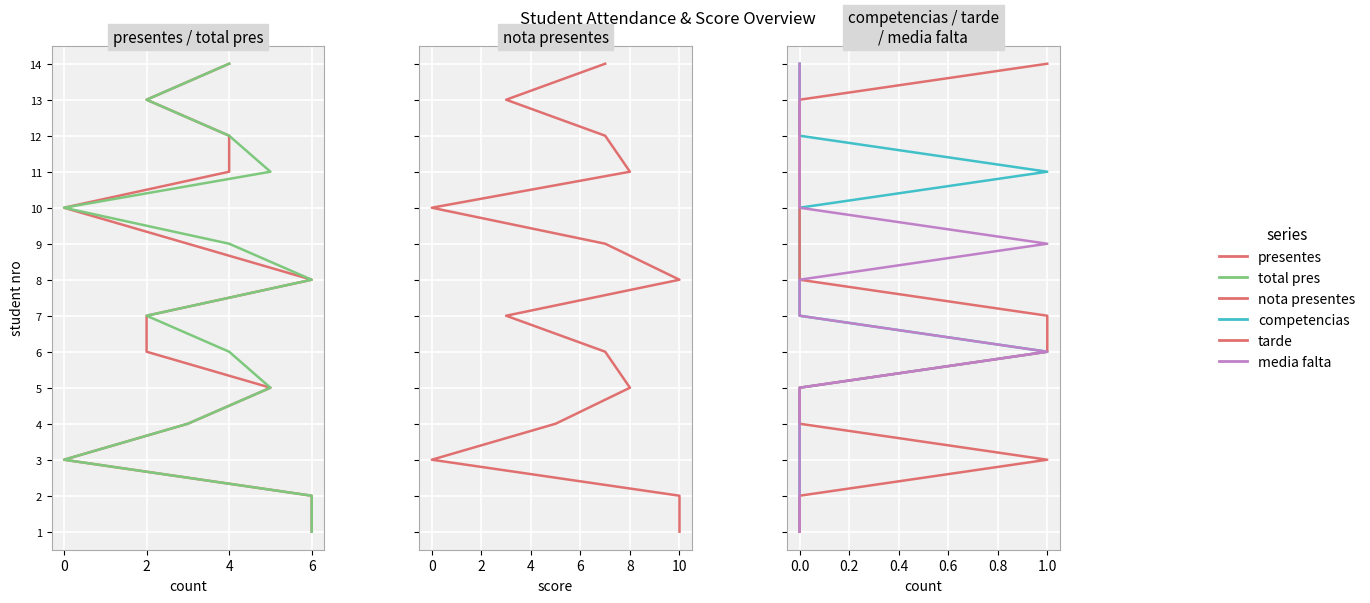

True or false: nota presentes and media falta intersect in this chart.

False